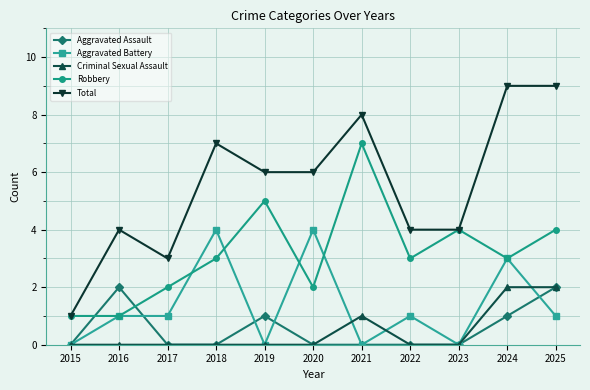

What is the minimum value for Robbery?

1